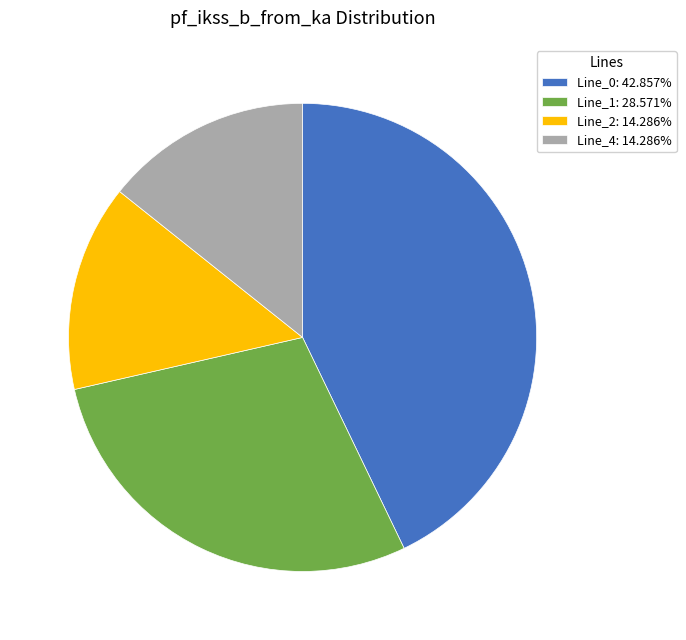

Is Line_4: 14.286% the majority of the pie?

No